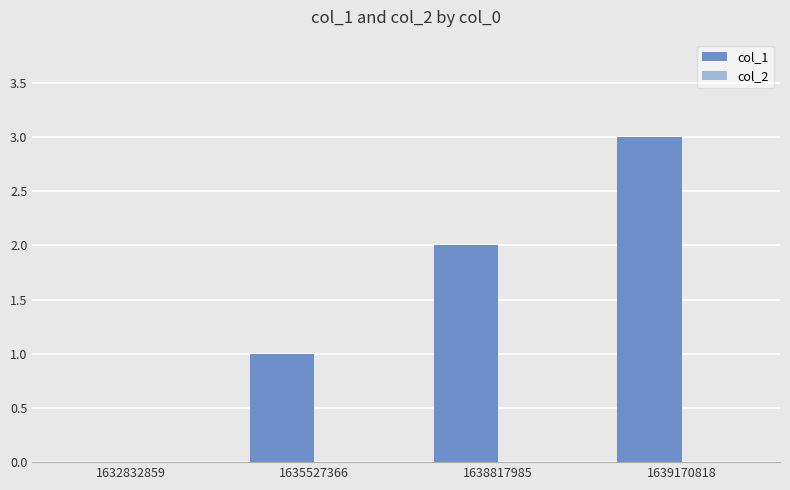

Approximately how many times larger is the value at 1635527366 compared to 1639170818?

0.3